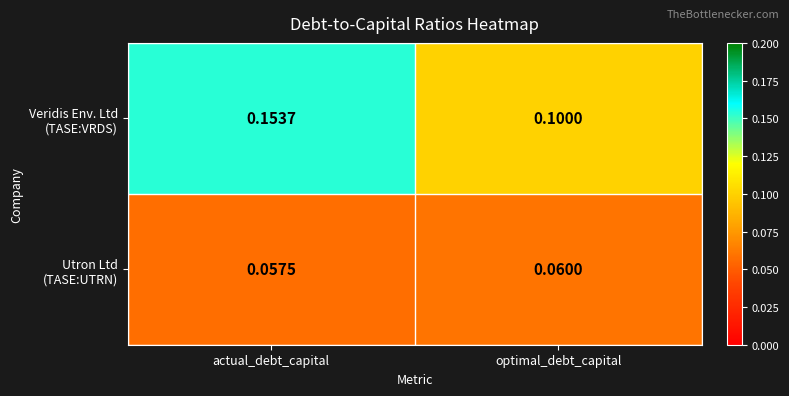

At which category is the sum across all series the highest?

actual_debt_capital